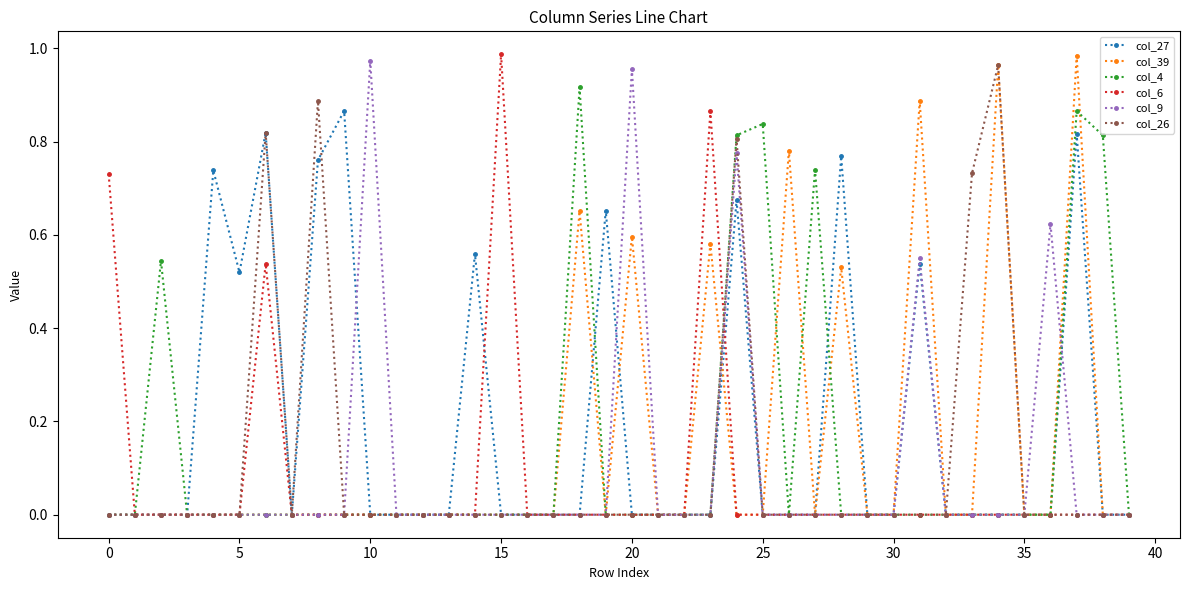

True or false: col_6 has more than 0 points higher than both neighbors.

True